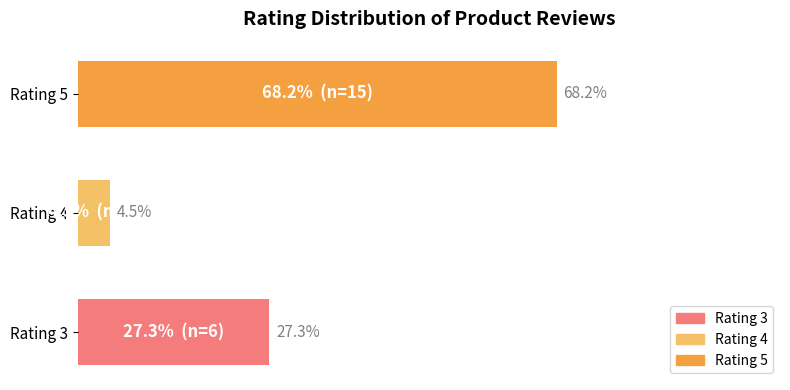

Rank the categories by value from highest to lowest.

Rating 5, Rating 3, Rating 4